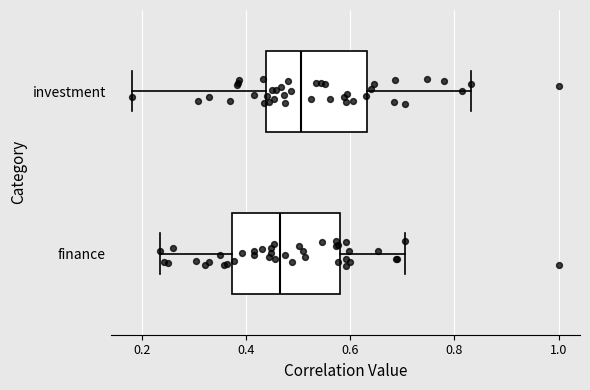

Reading bottom to top, read every box against the x-axis: the position of its median line, the range the box covers, and the ends of its whiskers. The values are not printed on the chart, so give them approximately, as read against the axis.

finance: median 0.46, box 0.38 to 0.58, whiskers 0.24 to 0.70
investment: median 0.50, box 0.44 to 0.64, whiskers 0.18 to 0.84